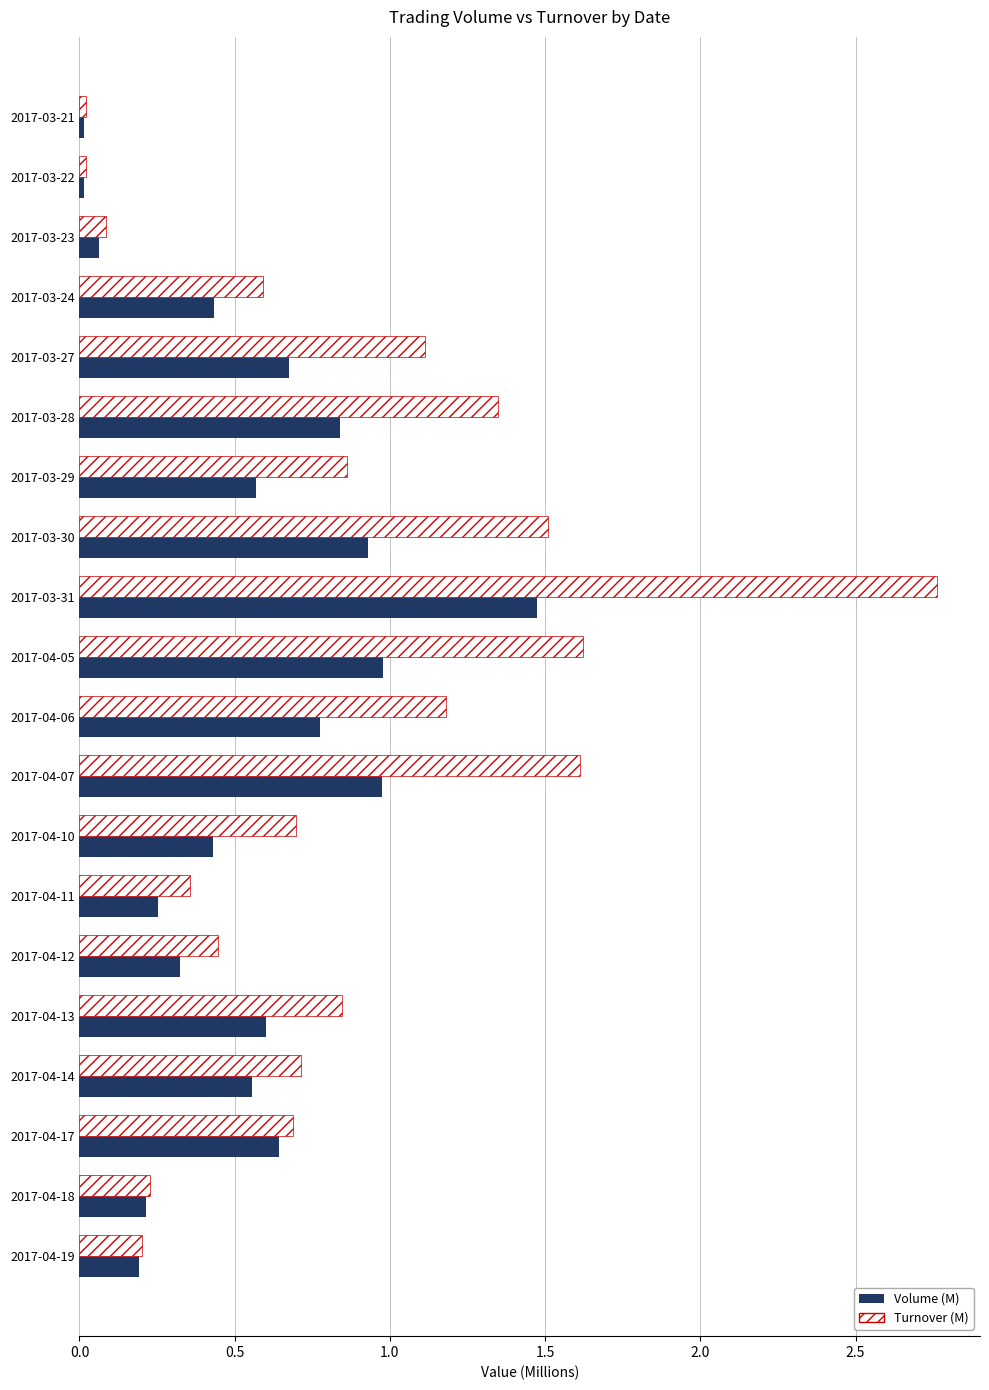

Which series has the largest total across all categories?

Turnover (M)